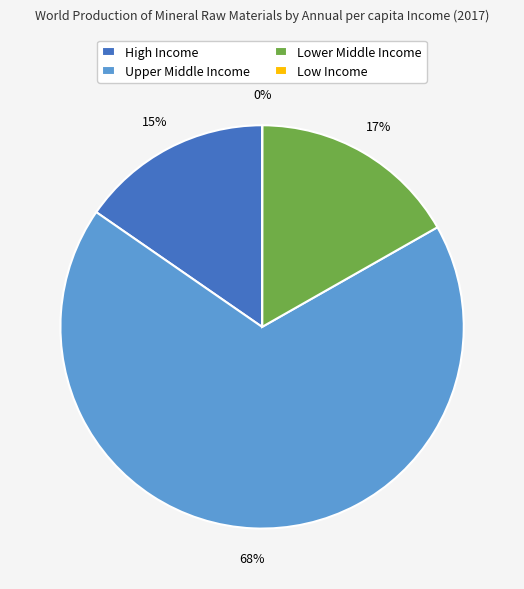

To the nearest percent, what is the difference between the largest and smallest slice percentages?

68%